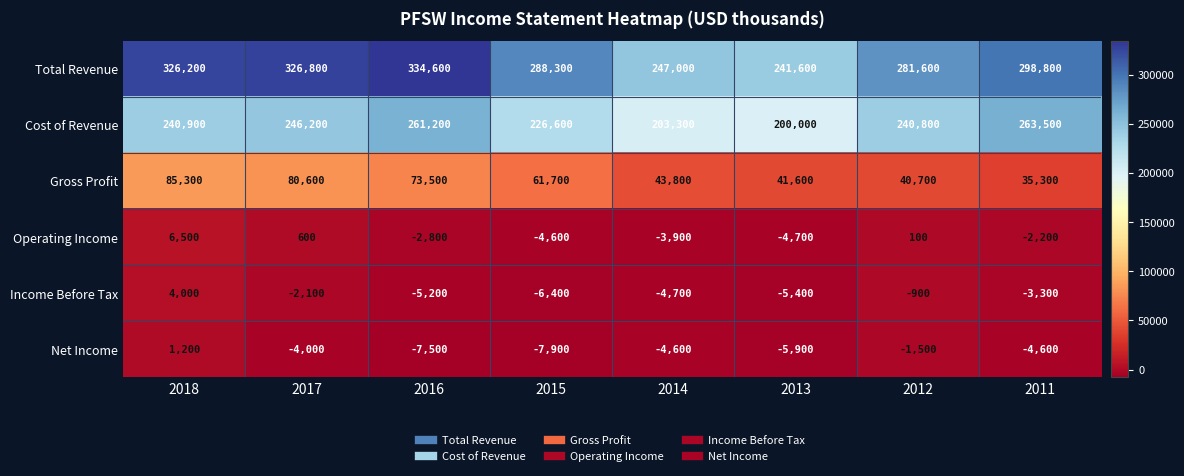

Which series changed the most between 2015 and 2013?

Total Revenue